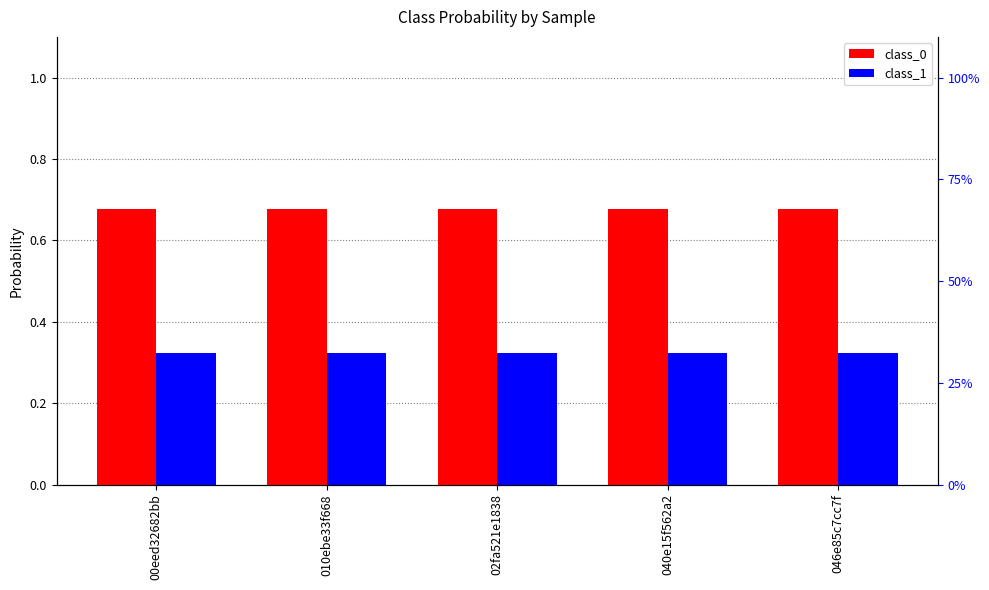

Reading left to right, extract all data points from this chart.

class_0: 00eed32682bb=0.7	010ebe33f668=0.7	02fa521e1838=0.7	040e15f562a2=0.7	046e85c7cc7f=0.7
class_1: 00eed32682bb=0.3	010ebe33f668=0.3	02fa521e1838=0.3	040e15f562a2=0.3	046e85c7cc7f=0.3